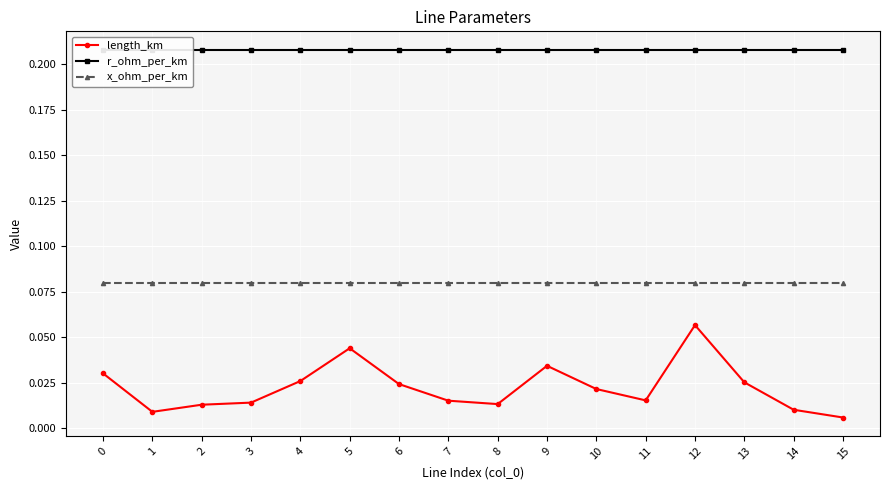

True or false: length_km and x_ohm_per_km cross at least once.

False